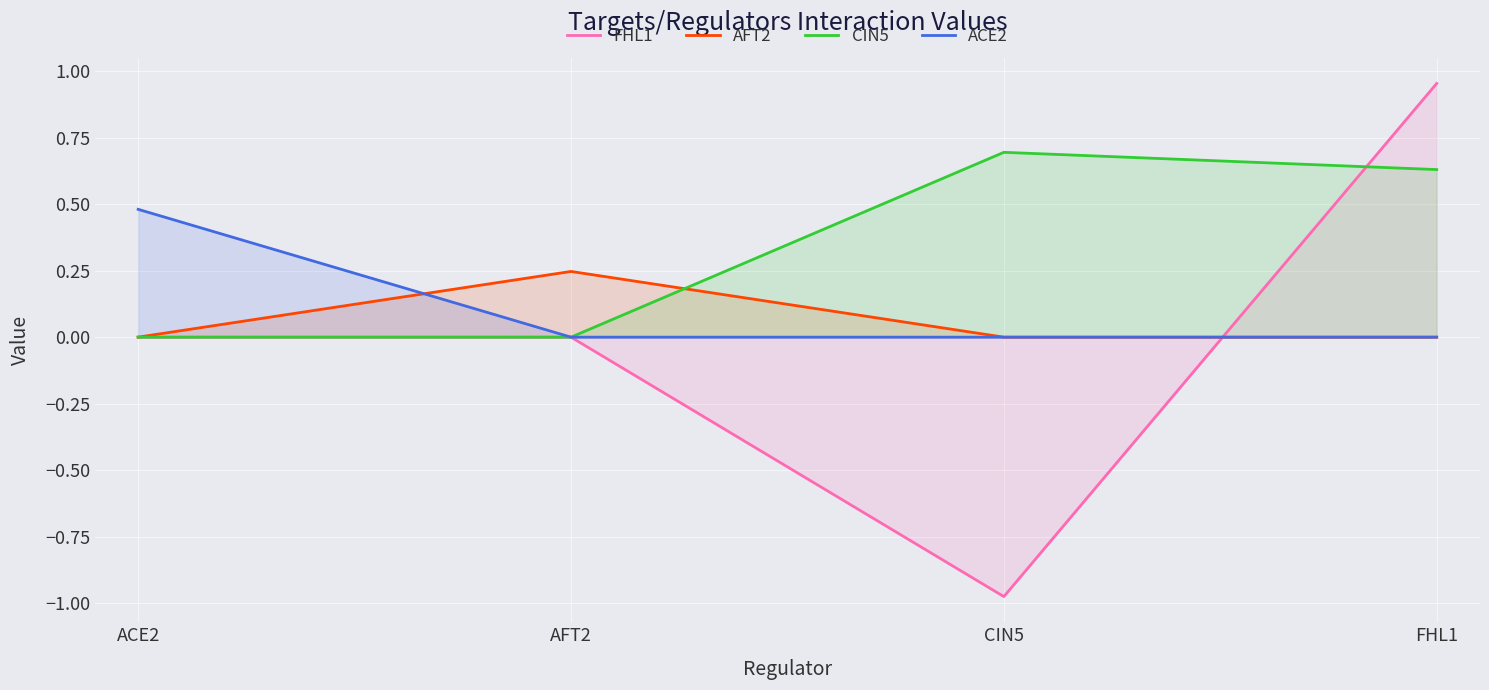

Is it true that ACE2 equals 0.0 at AFT2?

True